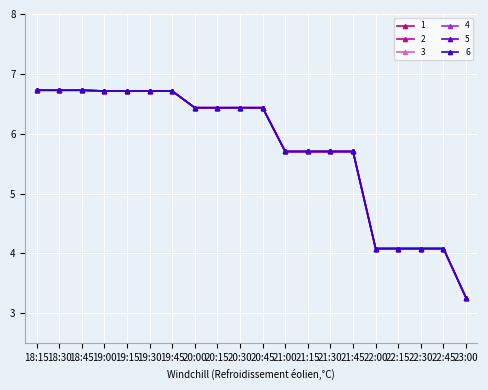

Is this an area chart (filled region under the line)?

No